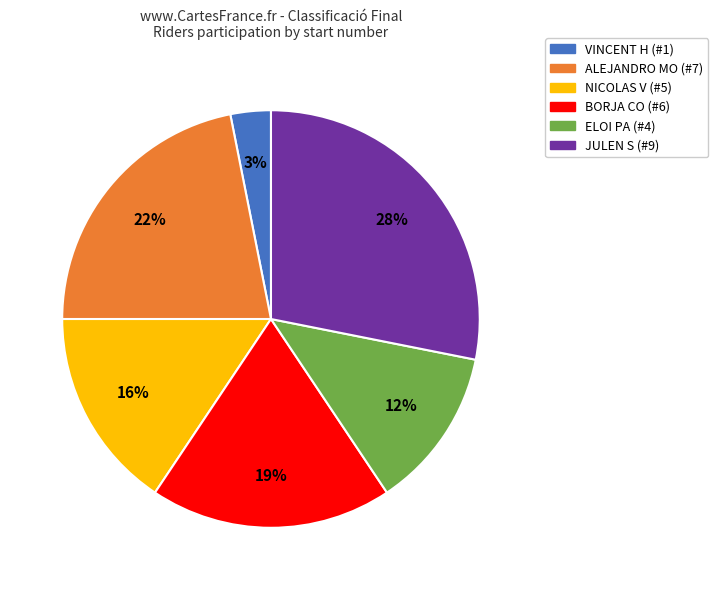

Combined, do BORJA CO and ELOI PA account for over 50%?

No